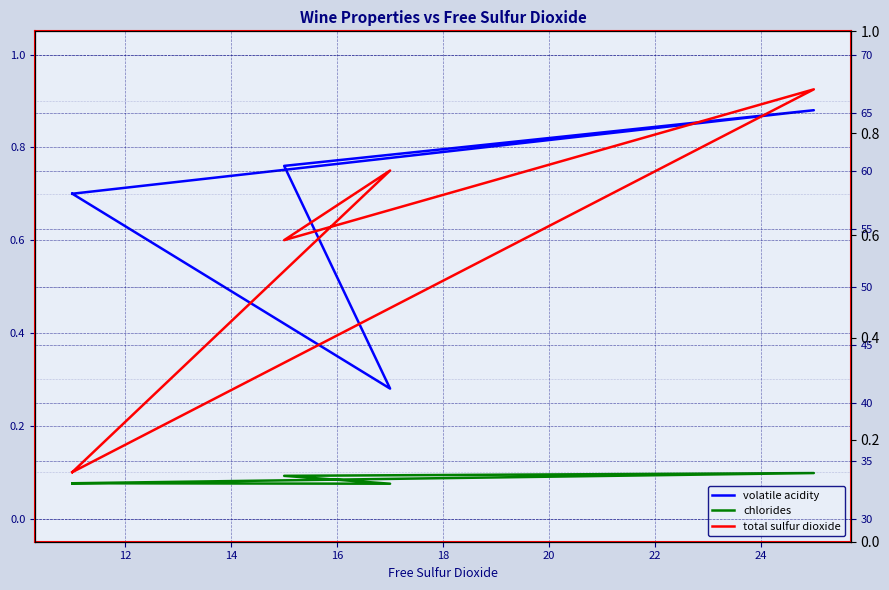

List the series in order of their peak value, highest first.

total sulfur dioxide, volatile acidity, chlorides